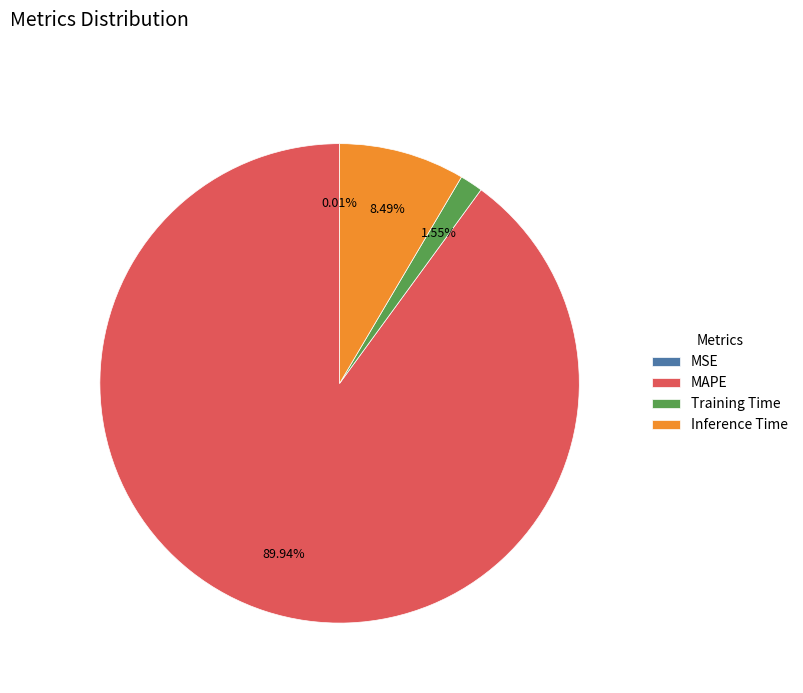

To the nearest percent, what percentage of the pie is Inference Time?

8%